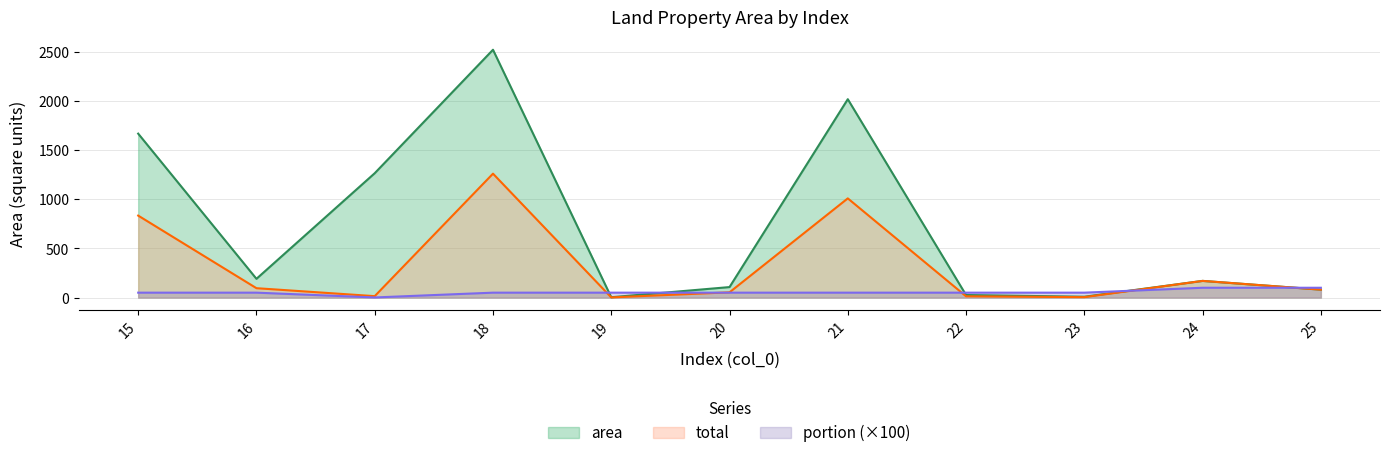

How many times do portion and total cross each other?

5